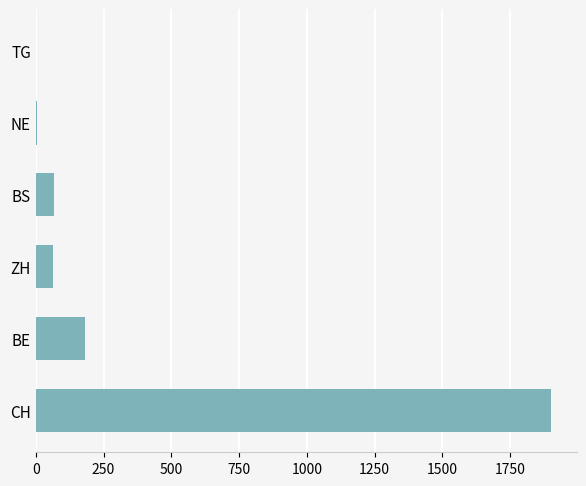

True or false: the data shows 183 at BE.

True